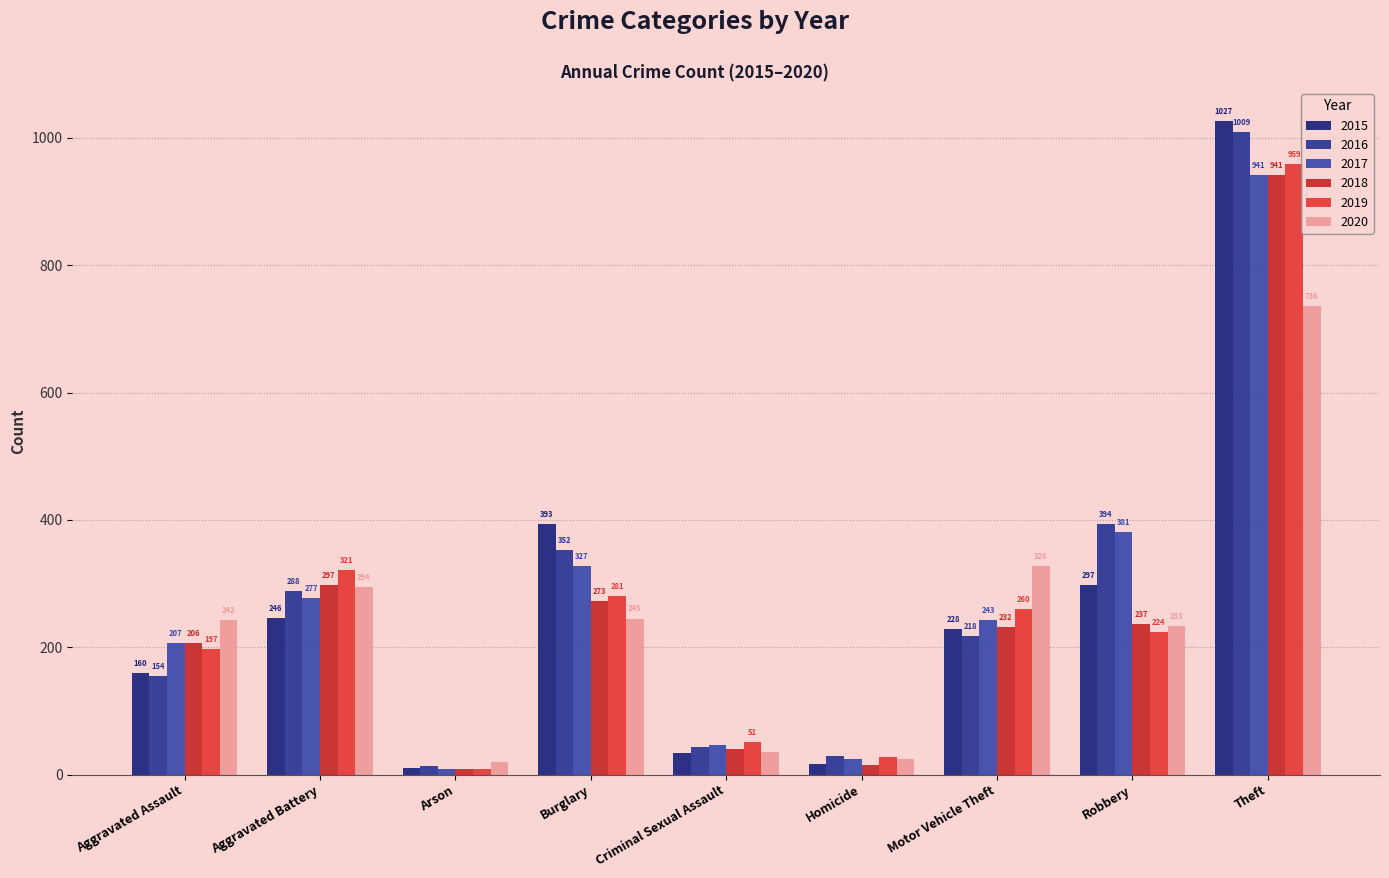

The value of 2020 at Arson is 33. True or false?

False